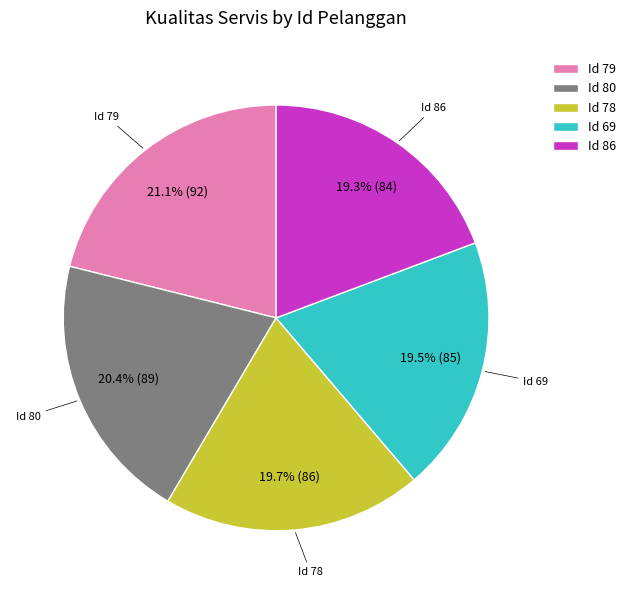

Does Id 80 represent more than half of the total?

No